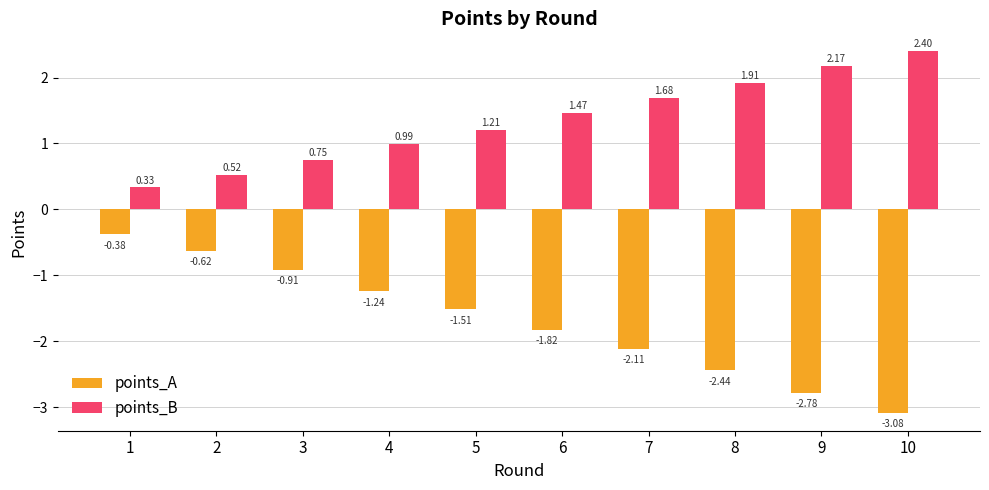

What is the sum of all points_A values?

-16.9